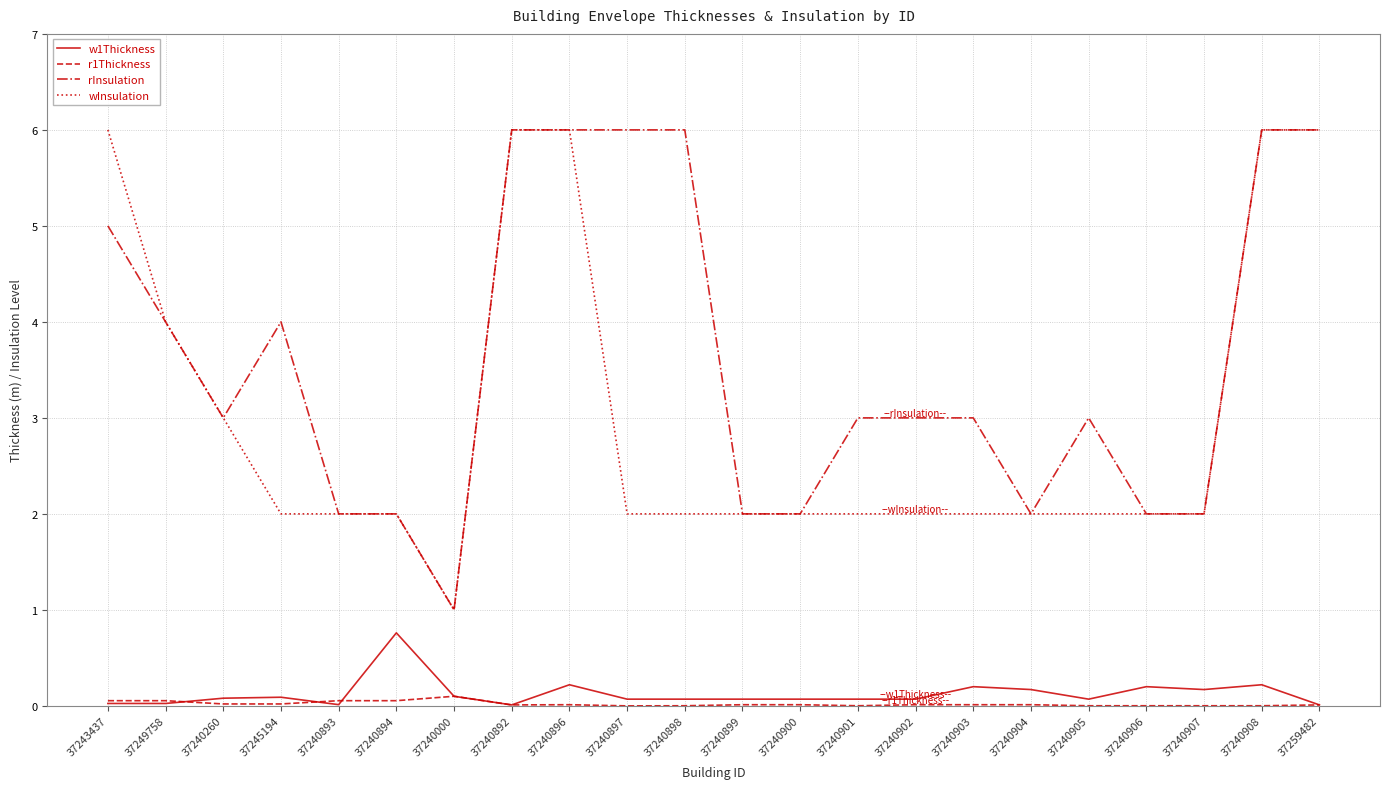

Which series has the largest total across all categories?

rInsulation